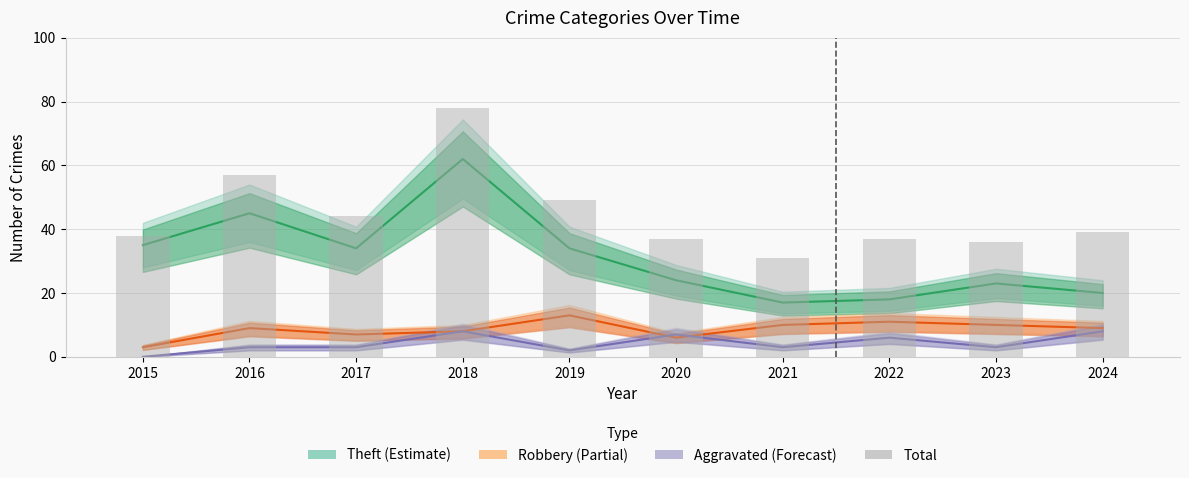

What is the spread (max minus min) of values at 2017?

41